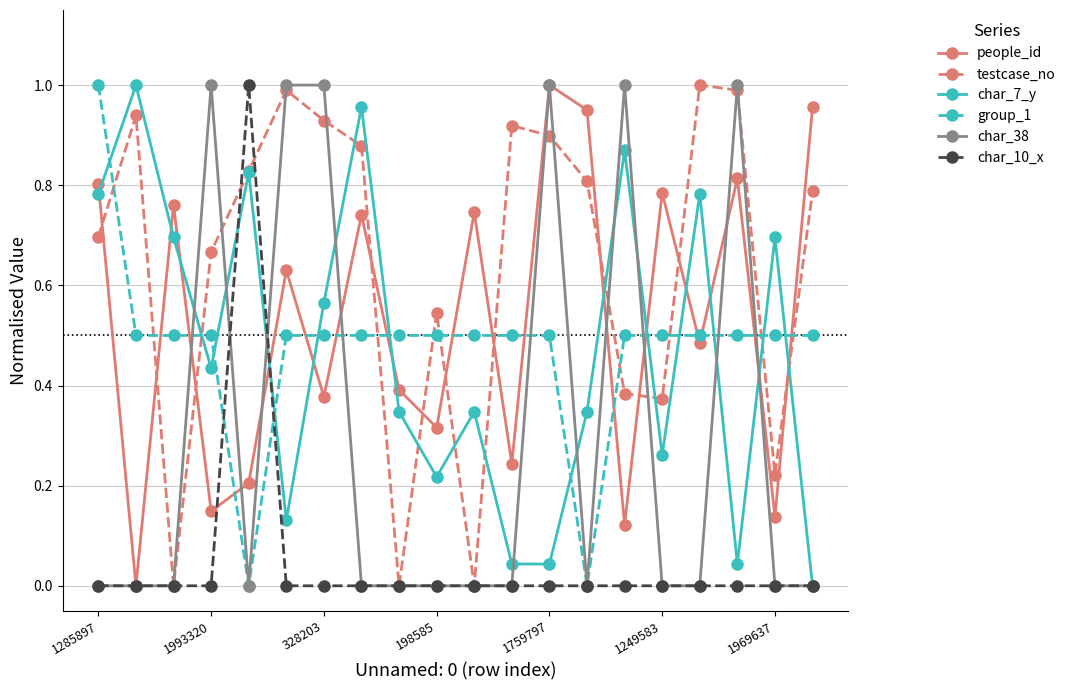

What are all the series names shown in the legend?

people_id, testcase_no, char_7_y, group_1, char_38, char_10_x